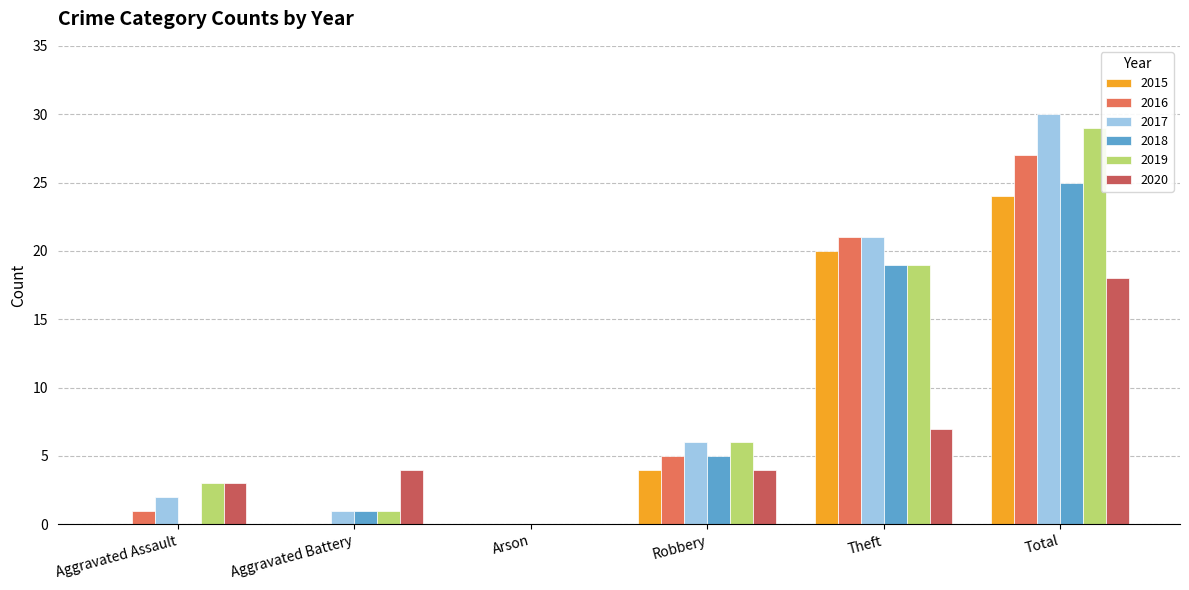

Which category has the highest value across all series?

Total